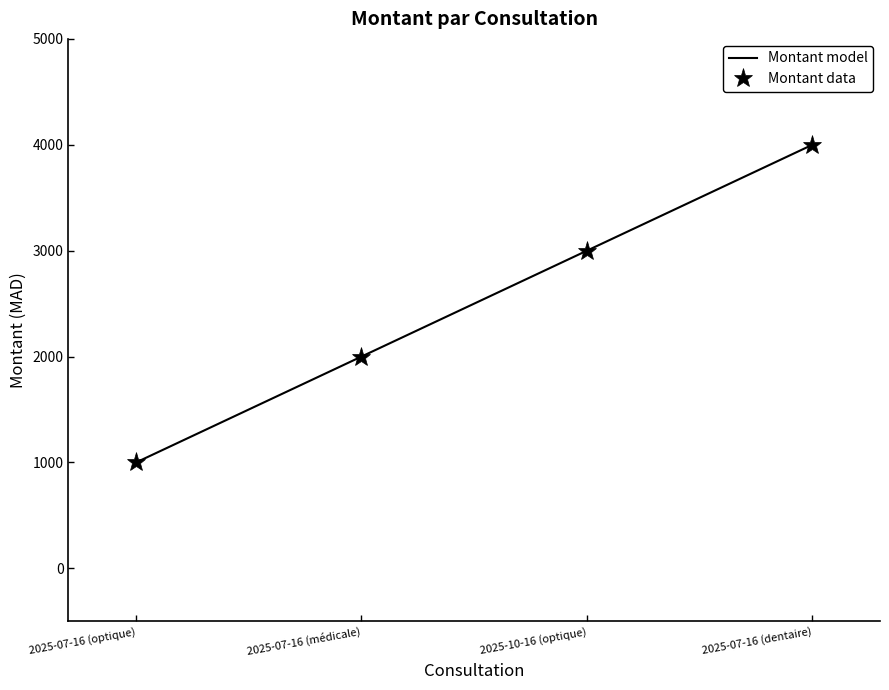

Approximately how many times larger is the value at 2025-10-16 (optique) compared to 2025-07-16 (médicale)?

1.5